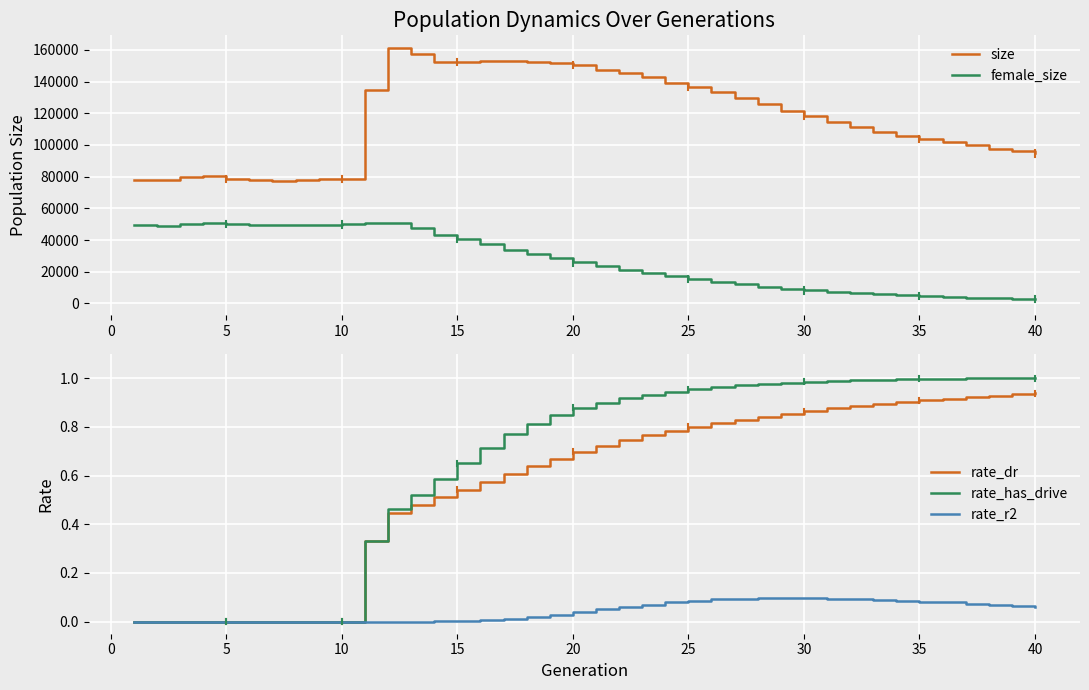

Reading left to right, transcribe all the data shown in this chart.

size: 78118.0	77957.0	79715.0	80695.0	78489.0	77645.0	77440.0	78186.0	78347.0	78718.0	134483.0	161137.0	157335.0	152500.0	152369.0	153058.0	152670.0	152276.0	151393.0	150332.0	147452.0	145190.0	142573.0	139065.0	136479.0	133253.0	129402.0	125622.0	121659.0	118149.0	114407.0	111172.0	108463.0	105890.0	103788.0	101761.0	100225.0	97528.0	96128.0	94681.0
female_size: 49268.0	49057.0	50217.0	50893.0	50185.0	49605.0	49560.0	49540.0	49337.0	49877.0	50998.0	50931.0	47534.0	43447.0	40477.0	37341.0	33940.0	30957.0	28352.0	25918.0	23340.0	21151.0	19081.0	17071.0	15398.0	13745.0	12023.0	10550.0	9329.0	8199.0	7298.0	6498.0	5783.0	5216.0	4644.0	4153.0	3740.0	3210.0	2919.0	2620.0
rate_dr: 0.0	0.0	0.0	0.0	0.0	0.0	0.0	0.0	0.0	0.0	0.3	0.4	0.5	0.5	0.5	0.6	0.6	0.6	0.7	0.7	0.7	0.7	0.8	0.8	0.8	0.8	0.8	0.8	0.9	0.9	0.9	0.9	0.9	0.9	0.9	0.9	0.9	0.9	0.9	0.9
rate_has_drive: 0.0	0.0	0.0	0.0	0.0	0.0	0.0	0.0	0.0	0.0	0.3	0.5	0.5	0.6	0.7	0.7	0.8	0.8	0.8	0.9	0.9	0.9	0.9	0.9	1.0	1.0	1.0	1.0	1.0	1.0	1.0	1.0	1.0	1.0	1.0	1.0	1.0	1.0	1.0	1.0
rate_r2: 0.0	0.0	0.0	0.0	0.0	0.0	0.0	0.0	0.0	0.0	0.0	0.0	0.0	0.0	0.0	0.0	0.0	0.0	0.0	0.0	0.0	0.1	0.1	0.1	0.1	0.1	0.1	0.1	0.1	0.1	0.1	0.1	0.1	0.1	0.1	0.1	0.1	0.1	0.1	0.1